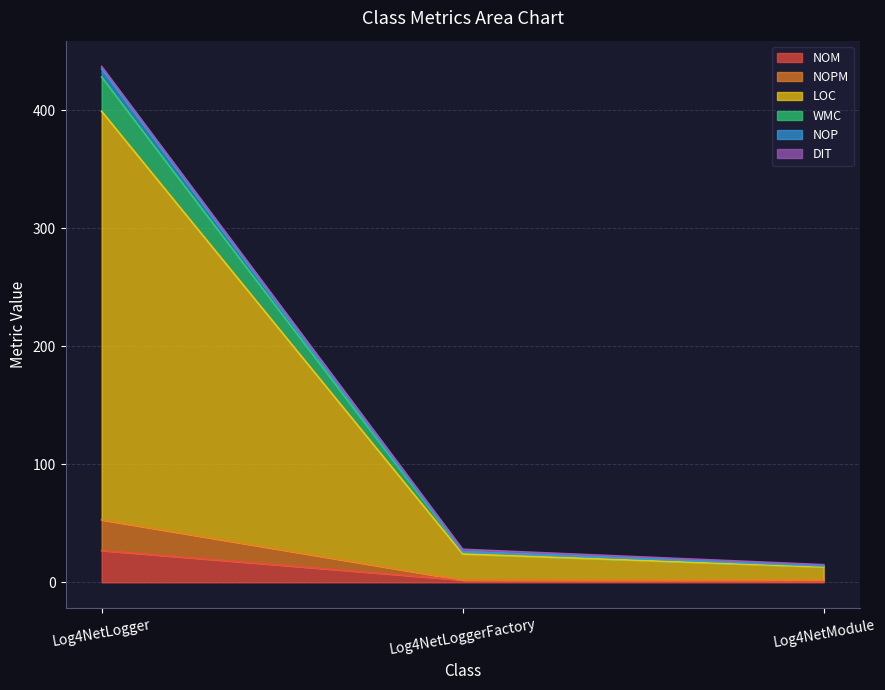

Which category has the highest value in the NOM series?

Log4NetLogger